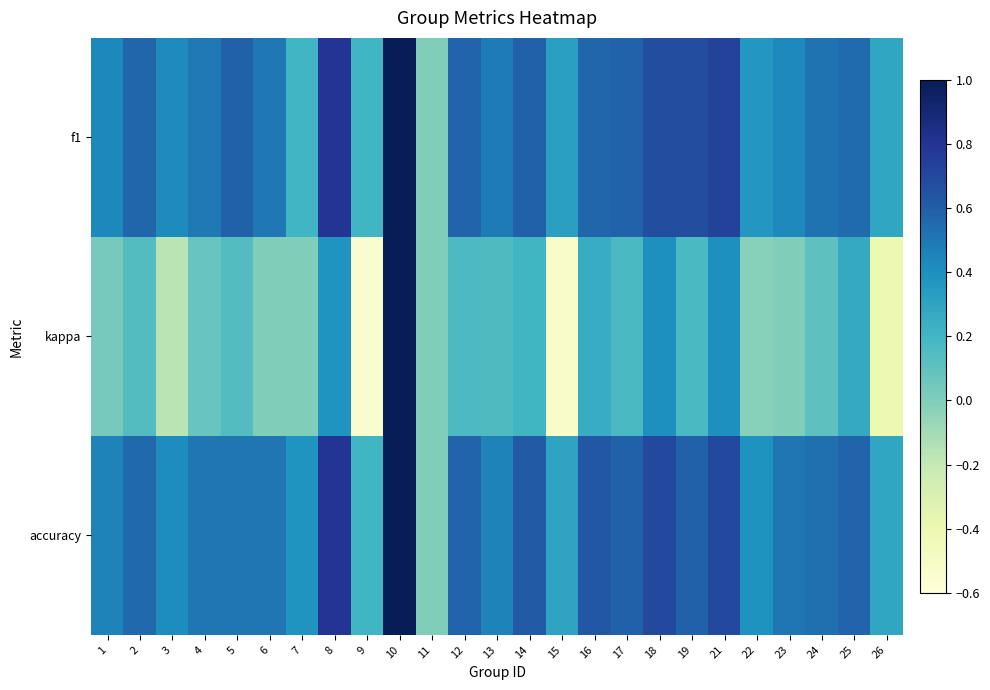

Reading left to right, what are all the values shown in this chart?

f1: 1=0.4	2=0.6	3=0.4	4=0.5	5=0.6	6=0.5	7=0.2	8=0.8	9=0.2	10=1.0	11=0.0	12=0.6	13=0.5	14=0.6	15=0.3	16=0.6	17=0.6	18=0.7	19=0.7	21=0.7	22=0.4	23=0.4	24=0.5	25=0.5	26=0.3
kappa: 1=0.0	2=0.1	3=-0.2	4=0.1	5=0.1	6=0.0	7=0.0	8=0.4	9=-0.5	10=1.0	11=0.0	12=0.2	13=0.2	14=0.2	15=-0.5	16=0.2	17=0.2	18=0.4	19=0.2	21=0.4	22=-0.0	23=0.0	24=0.1	25=0.3	26=-0.4
accuracy: 1=0.5	2=0.6	3=0.4	4=0.5	5=0.5	6=0.5	7=0.4	8=0.8	9=0.2	10=1.0	11=0.0	12=0.6	13=0.5	14=0.6	15=0.3	16=0.6	17=0.6	18=0.7	19=0.6	21=0.7	22=0.4	23=0.5	24=0.5	25=0.6	26=0.3